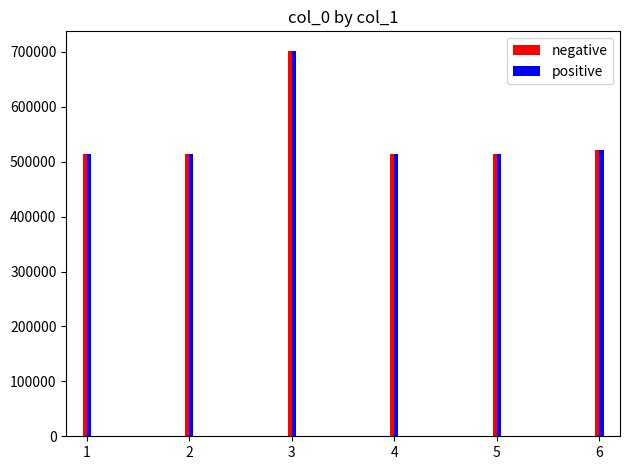

The value of negative at 6 is 522179. True or false?

True